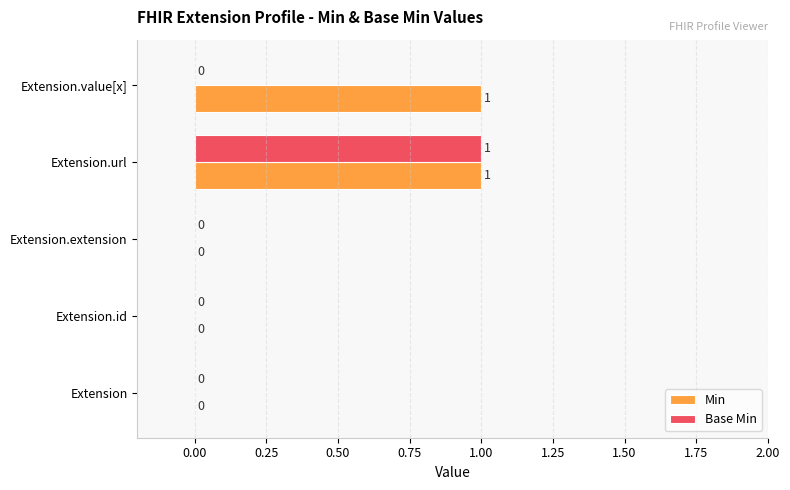

The Base Min series shows 1 at Extension. True or false?

False